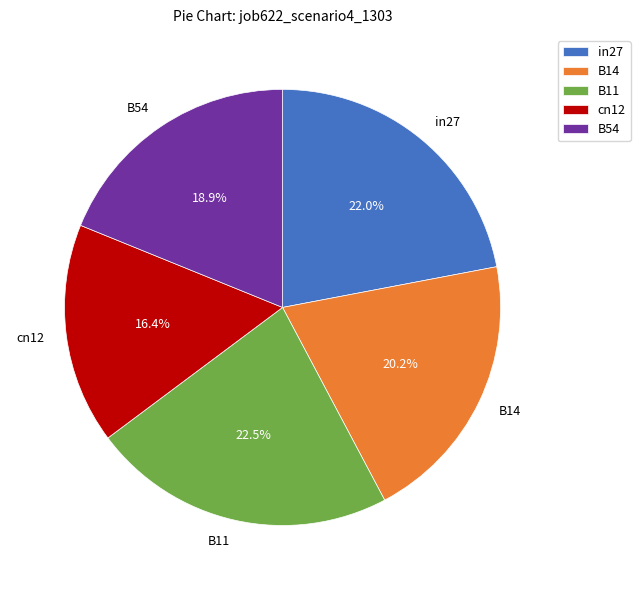

What is the largest slice in the pie chart?

B11